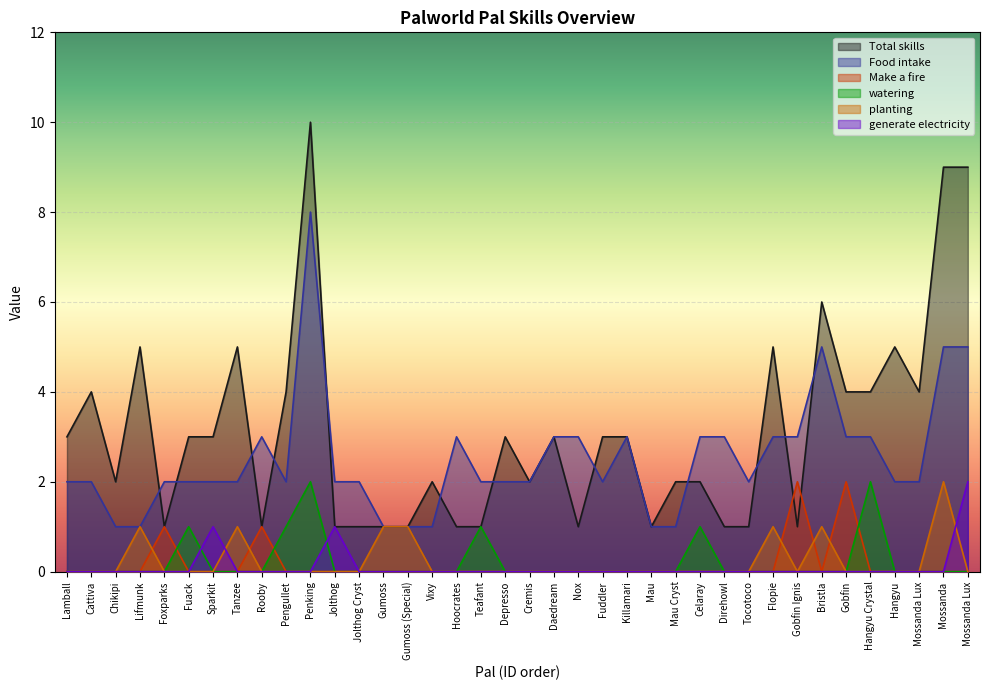

Reading left to right, list all the values displayed in this chart.

Total skills: Lamball=3	Cattiva=4	Chikipi=2	Lifmunk=5	Foxparks=1	Fuack=3	Sparkit=3	Tanzee=5	Rooby=1	Pengullet=4	Penking=10	Jolthog=1	Jolthog Cryst=1	Gumoss=1	Gumoss (Special)=1	Vixy=2	Hoocrates=1	Teafant=1	Depresso=3	Cremis=2	Daedream=3	Nox=1	Fuddler=3	Killamari=3	Mau=1	Mau Cryst=2	Celaray=2	Direhowl=1	Tocotoco=1	Flopie=5	Gobfin Ignis=1	Bristla=6	Gobfin=4	Hangyu Crystal=4	Hangyu=5	Mossanda Lux=4	Mossanda=9	Mossanda Lux=9
Food intake: Lamball=2	Cattiva=2	Chikipi=1	Lifmunk=1	Foxparks=2	Fuack=2	Sparkit=2	Tanzee=2	Rooby=3	Pengullet=2	Penking=8	Jolthog=2	Jolthog Cryst=2	Gumoss=1	Gumoss (Special)=1	Vixy=1	Hoocrates=3	Teafant=2	Depresso=2	Cremis=2	Daedream=3	Nox=3	Fuddler=2	Killamari=3	Mau=1	Mau Cryst=1	Celaray=3	Direhowl=3	Tocotoco=2	Flopie=3	Gobfin Ignis=3	Bristla=5	Gobfin=3	Hangyu Crystal=3	Hangyu=2	Mossanda Lux=2	Mossanda=5	Mossanda Lux=5
Make a fire: Lamball=0	Cattiva=0	Chikipi=0	Lifmunk=0	Foxparks=1	Fuack=0	Sparkit=0	Tanzee=0	Rooby=1	Pengullet=0	Penking=0	Jolthog=0	Jolthog Cryst=0	Gumoss=0	Gumoss (Special)=0	Vixy=0	Hoocrates=0	Teafant=0	Depresso=0	Cremis=0	Daedream=0	Nox=0	Fuddler=0	Killamari=0	Mau=0	Mau Cryst=0	Celaray=0	Direhowl=0	Tocotoco=0	Flopie=0	Gobfin Ignis=2	Bristla=0	Gobfin=2	Hangyu Crystal=0	Hangyu=0	Mossanda Lux=0	Mossanda=0	Mossanda Lux=0
watering: Lamball=0	Cattiva=0	Chikipi=0	Lifmunk=0	Foxparks=0	Fuack=1	Sparkit=0	Tanzee=0	Rooby=0	Pengullet=1	Penking=2	Jolthog=0	Jolthog Cryst=0	Gumoss=0	Gumoss (Special)=0	Vixy=0	Hoocrates=0	Teafant=1	Depresso=0	Cremis=0	Daedream=0	Nox=0	Fuddler=0	Killamari=0	Mau=0	Mau Cryst=0	Celaray=1	Direhowl=0	Tocotoco=0	Flopie=0	Gobfin Ignis=0	Bristla=0	Gobfin=0	Hangyu Crystal=2	Hangyu=0	Mossanda Lux=0	Mossanda=0	Mossanda Lux=0
planting: Lamball=0	Cattiva=0	Chikipi=0	Lifmunk=1	Foxparks=0	Fuack=0	Sparkit=0	Tanzee=1	Rooby=0	Pengullet=0	Penking=0	Jolthog=0	Jolthog Cryst=0	Gumoss=1	Gumoss (Special)=1	Vixy=0	Hoocrates=0	Teafant=0	Depresso=0	Cremis=0	Daedream=0	Nox=0	Fuddler=0	Killamari=0	Mau=0	Mau Cryst=0	Celaray=0	Direhowl=0	Tocotoco=0	Flopie=1	Gobfin Ignis=0	Bristla=1	Gobfin=0	Hangyu Crystal=0	Hangyu=0	Mossanda Lux=0	Mossanda=2	Mossanda Lux=0
generate electricity: Lamball=0	Cattiva=0	Chikipi=0	Lifmunk=0	Foxparks=0	Fuack=0	Sparkit=1	Tanzee=0	Rooby=0	Pengullet=0	Penking=0	Jolthog=1	Jolthog Cryst=0	Gumoss=0	Gumoss (Special)=0	Vixy=0	Hoocrates=0	Teafant=0	Depresso=0	Cremis=0	Daedream=0	Nox=0	Fuddler=0	Killamari=0	Mau=0	Mau Cryst=0	Celaray=0	Direhowl=0	Tocotoco=0	Flopie=0	Gobfin Ignis=0	Bristla=0	Gobfin=0	Hangyu Crystal=0	Hangyu=0	Mossanda Lux=0	Mossanda=0	Mossanda Lux=2